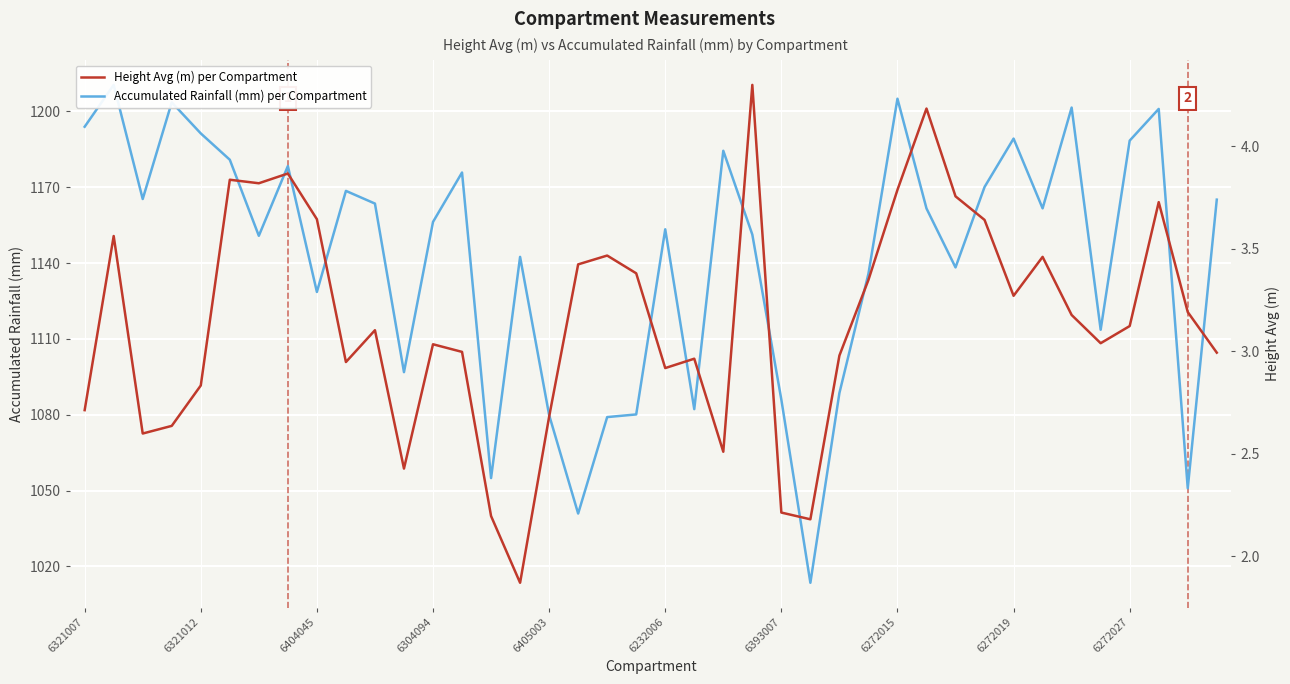

True or false: Accumulated Rainfall (mm) per Compartment and Height Avg (m) per Compartment cross at least once.

False